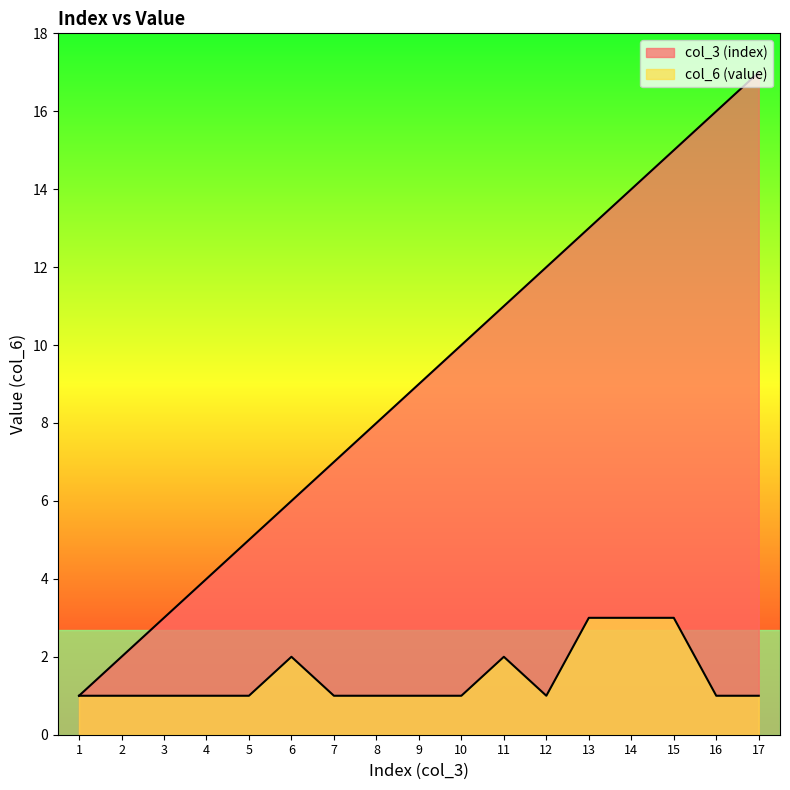

What is the sum of the col_3 (index) values at 10 and 4?

14